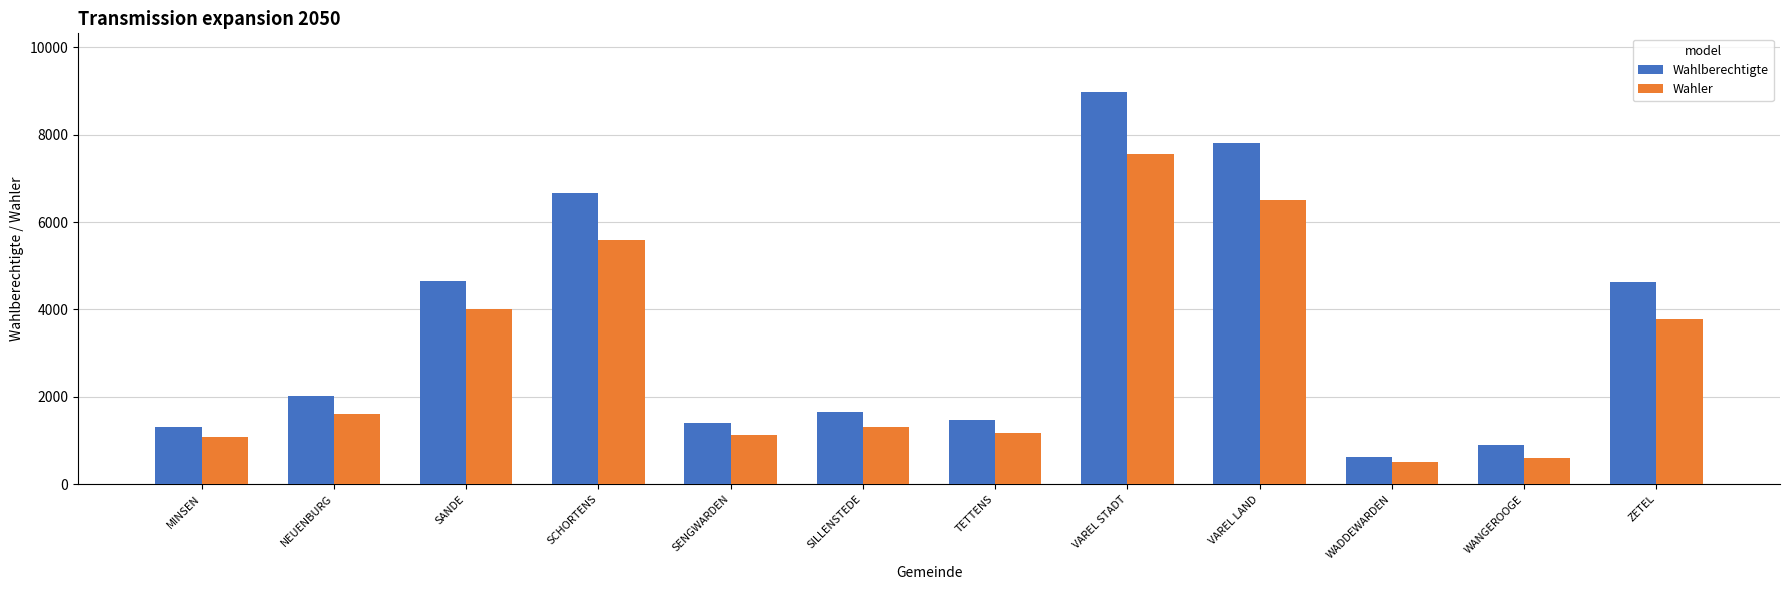

True or false: Wahler has a value of 8050 at SCHORTENS.

False